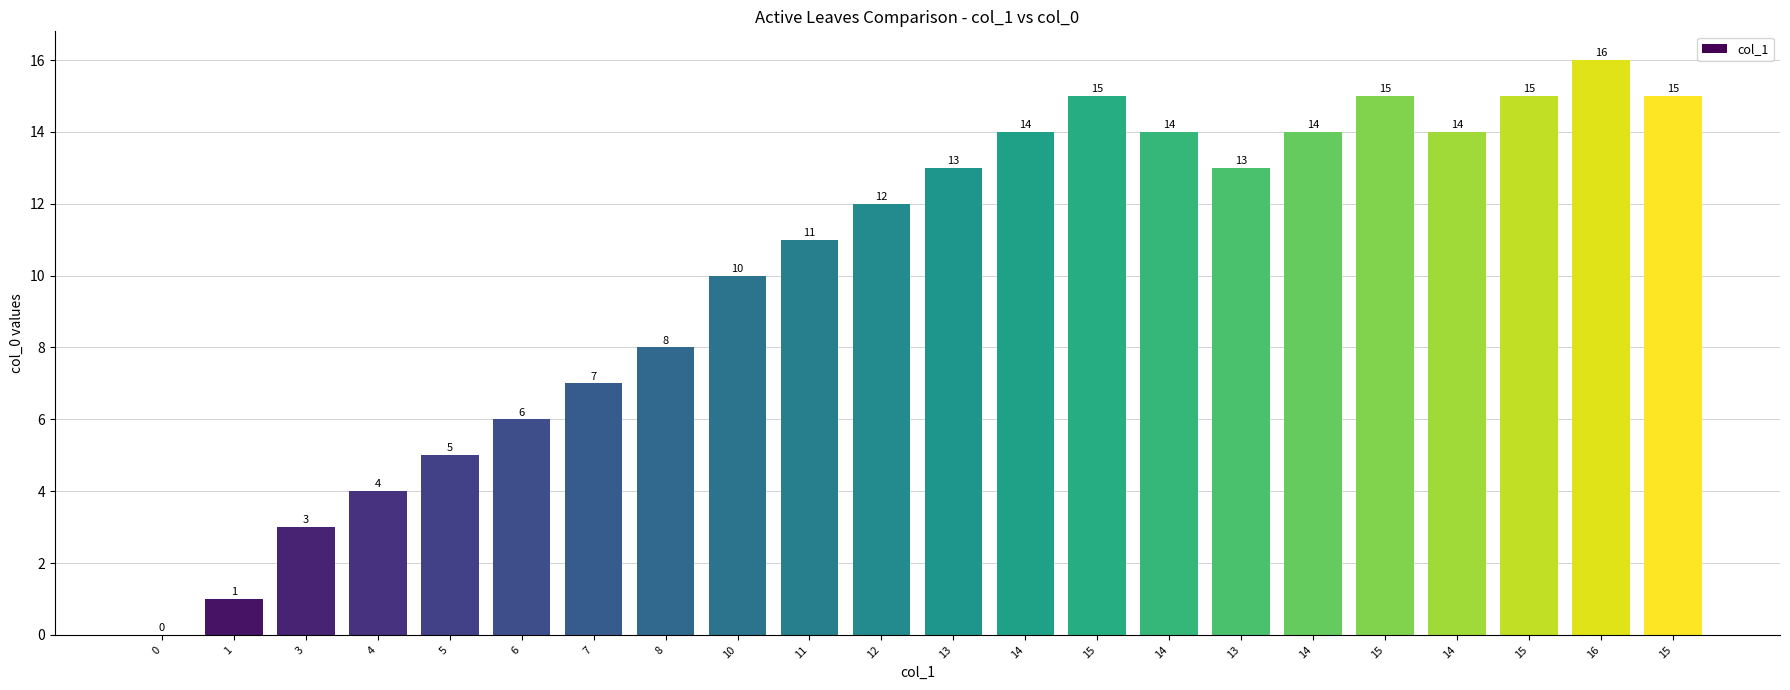

What is the value of the 8th bar from the left?

8